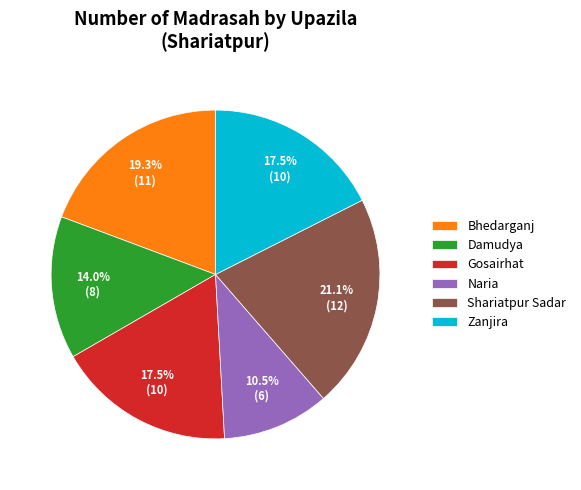

Combined, do Bhedarganj and Damudya account for over 50%?

No